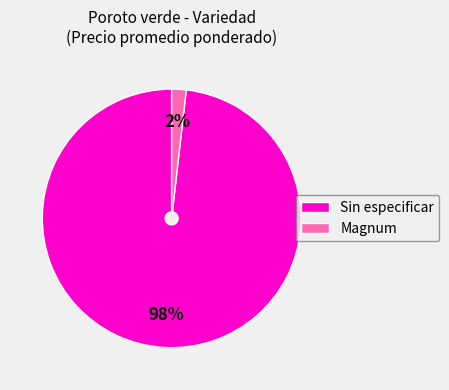

To the nearest percent, what is the average slice percentage?

50%